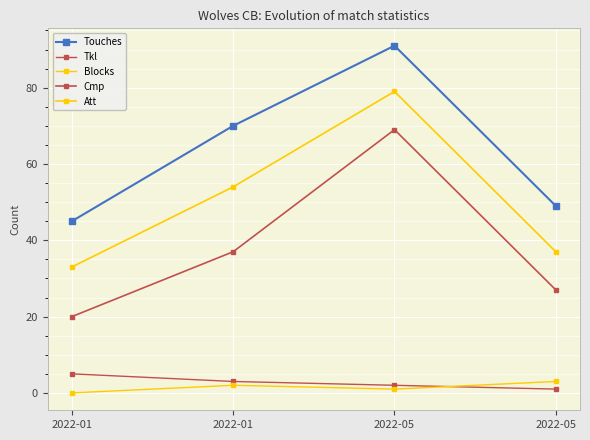

True or false: Att has a value of 54 at 2022-01.

False